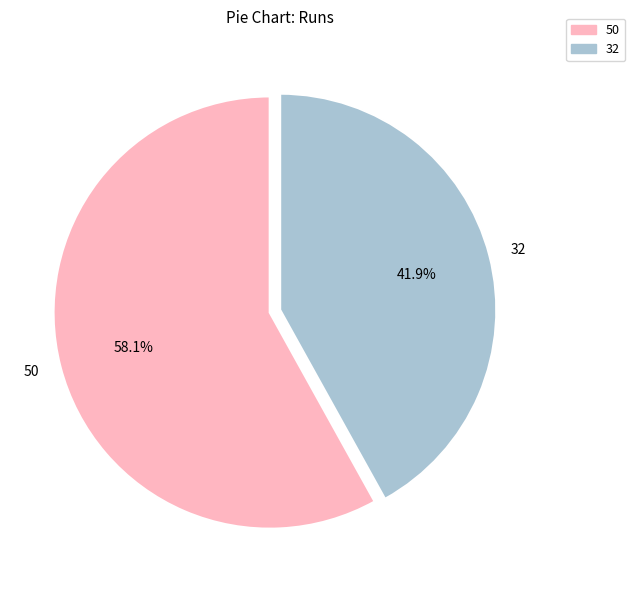

Is it true that 50 is 43% of the pie?

False